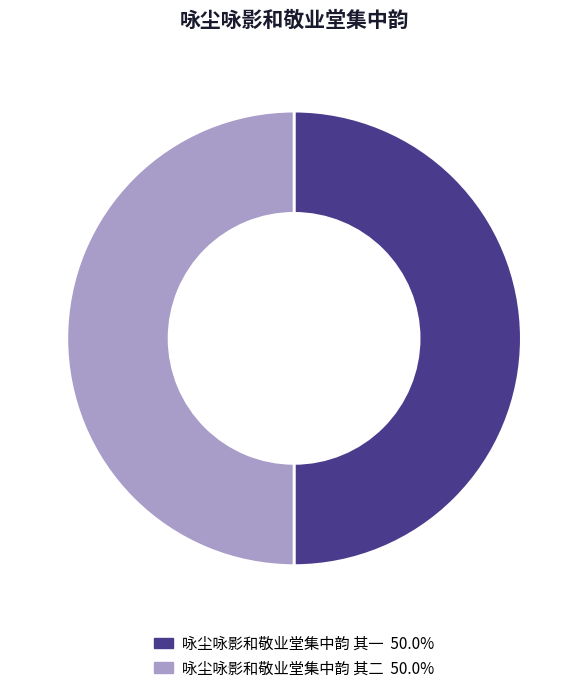

Is it true that 咏尘咏影和敬业堂集中韵 其二 is 50% of the pie?

True